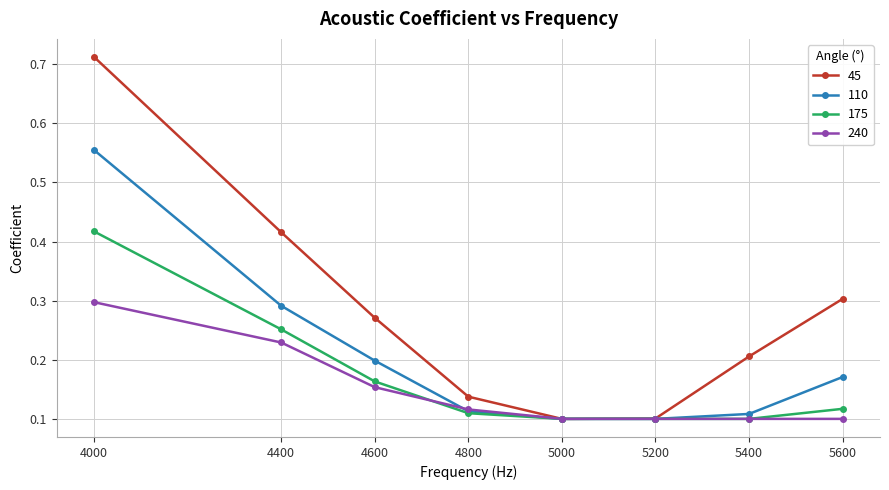

Rank the series by their average value, from lowest to highest.

240, 175, 110, 45